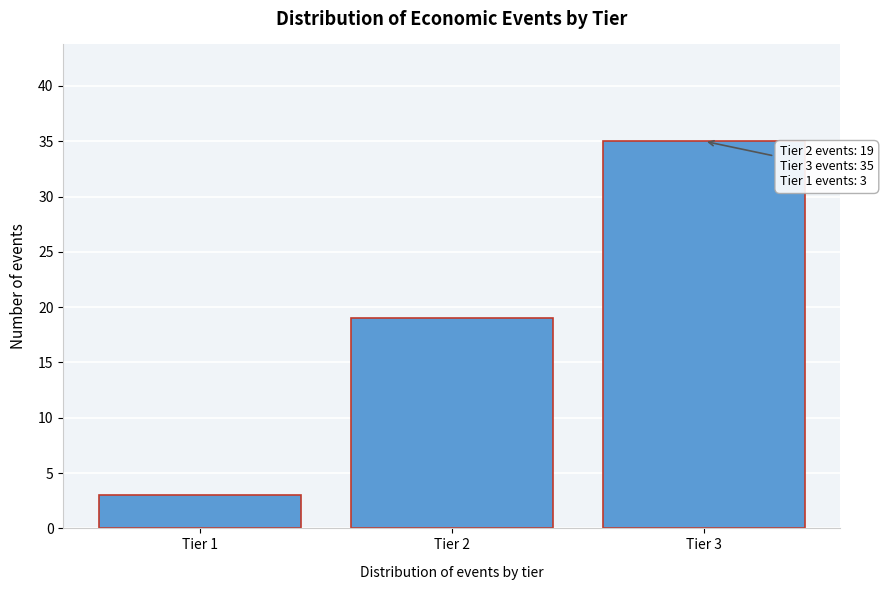

Reading right to left, what are all the values shown in this chart?

35	19	3